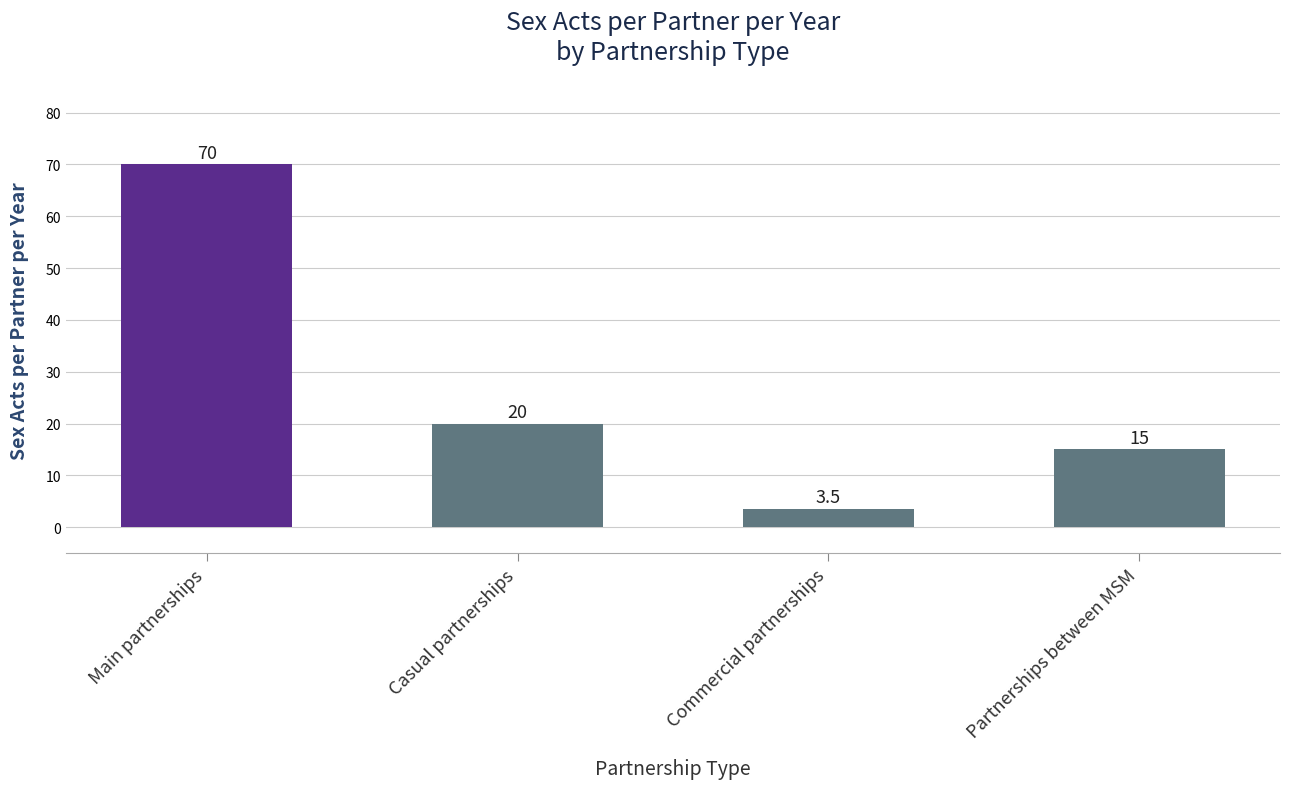

Where is the data nearest to the value 36?

Casual partnerships